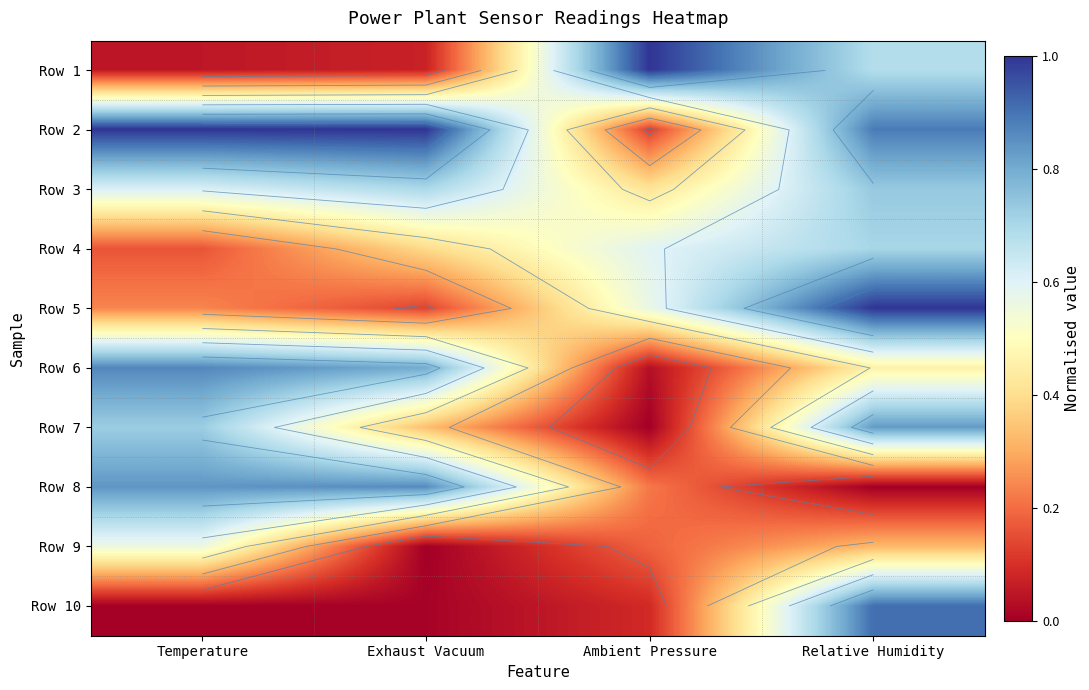

How many data points in Row 8 are above 0?

3